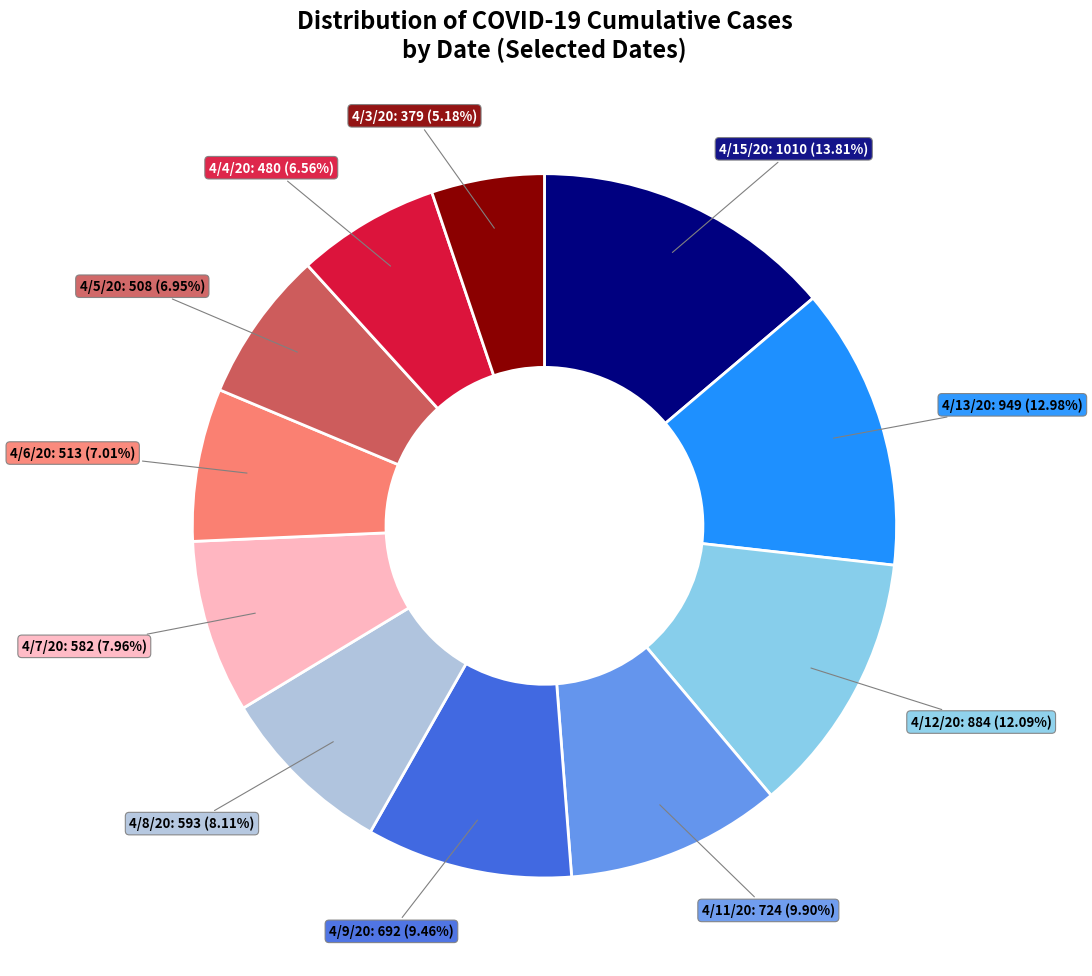

Approximately how many times larger is the value at 4/5/20 compared to 4/11/20?

0.7